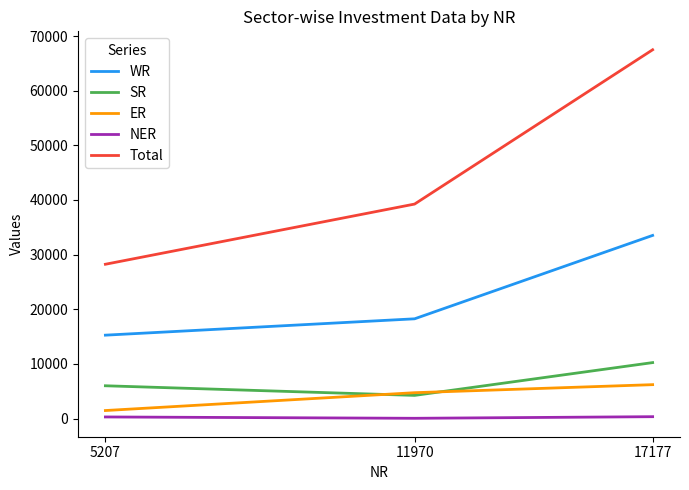

At how many categories does at least one series exceed 1490?

3